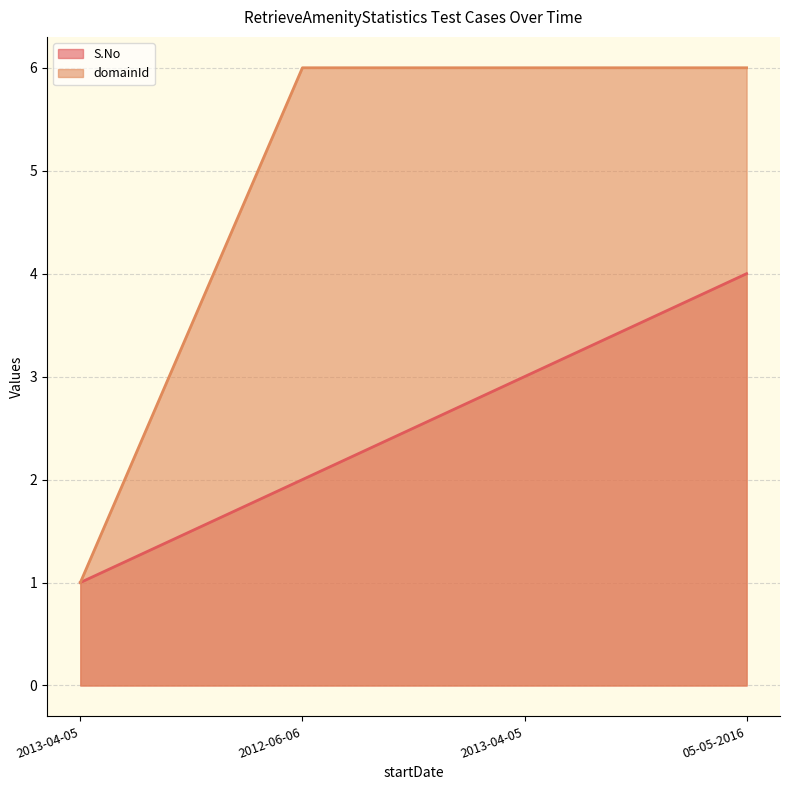

Which series changed the most between 2012-06-06 and 05-05-2016?

S.No